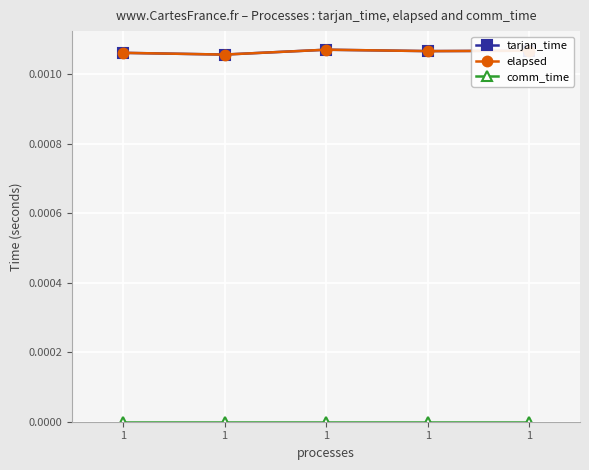

The value of tarjan_time at 1 is 0.0. True or false?

True